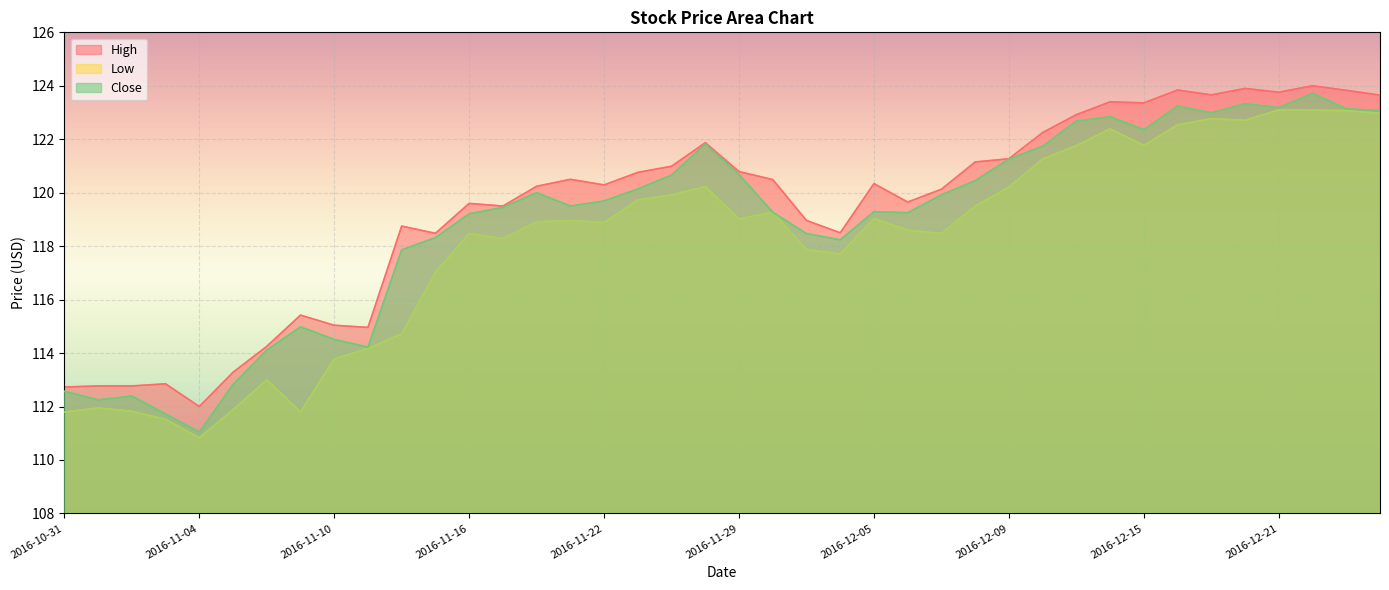

Which series has the largest total across all categories?

High